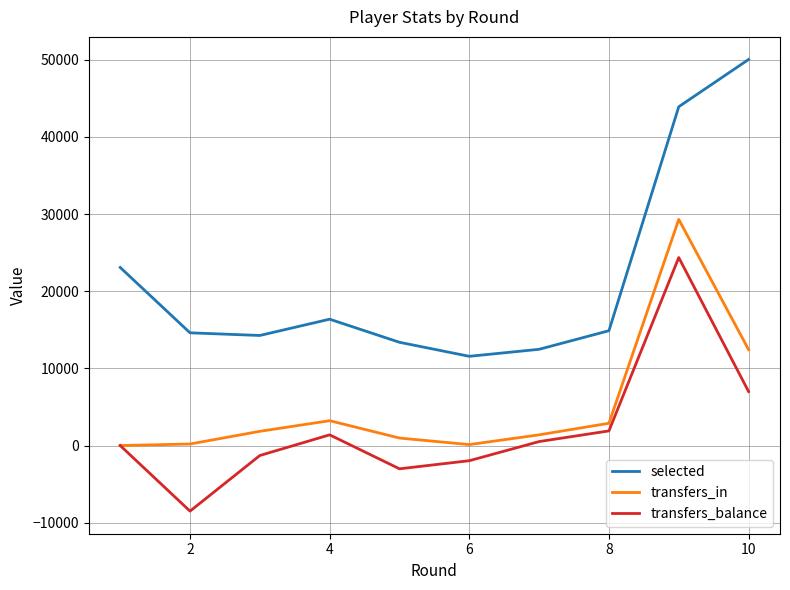

What is the smallest value displayed?

-8502